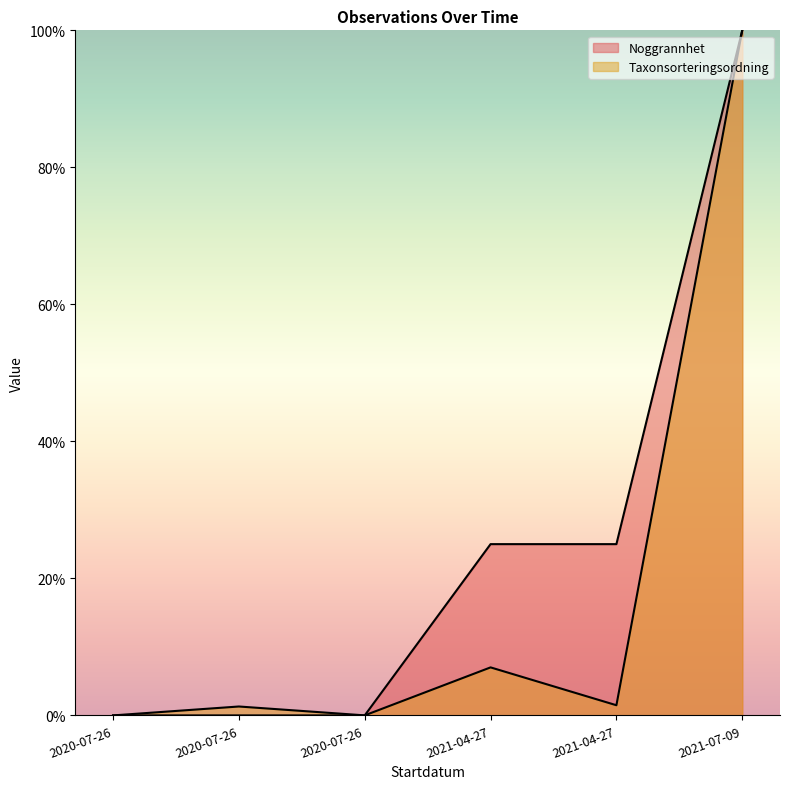

How many times do Noggrannhet and Taxonsorteringsordning cross each other?

1